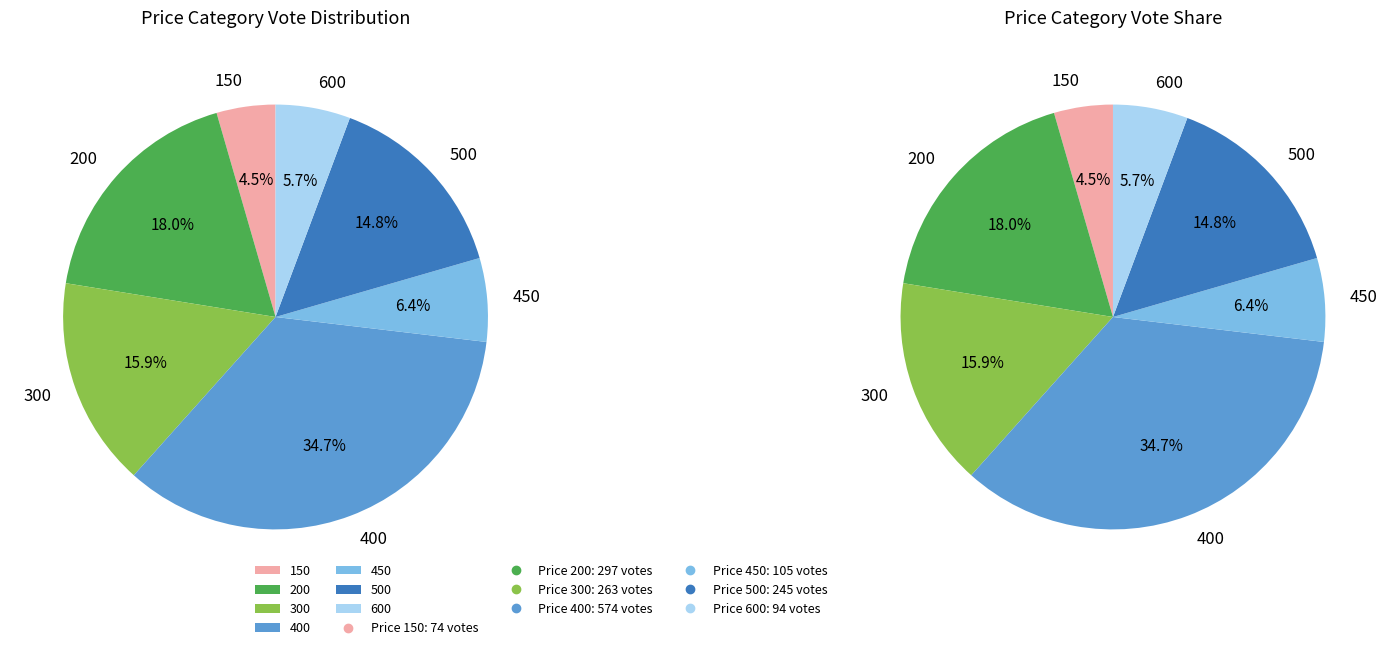

Which category has the smallest portion of the pie?

150